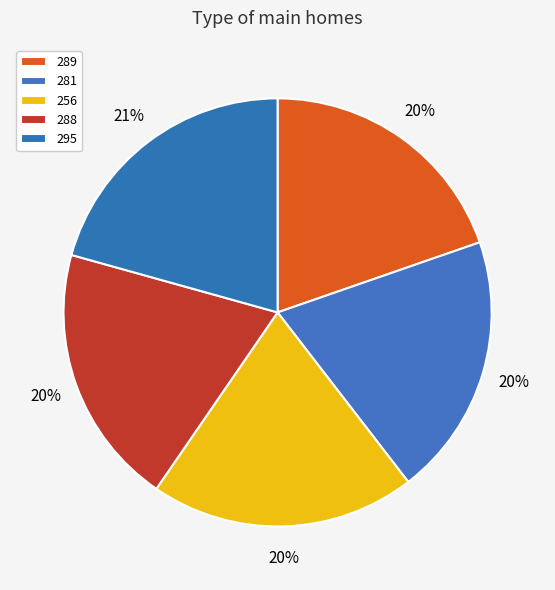

To the nearest percent, what percentage of the pie is 289?

20%